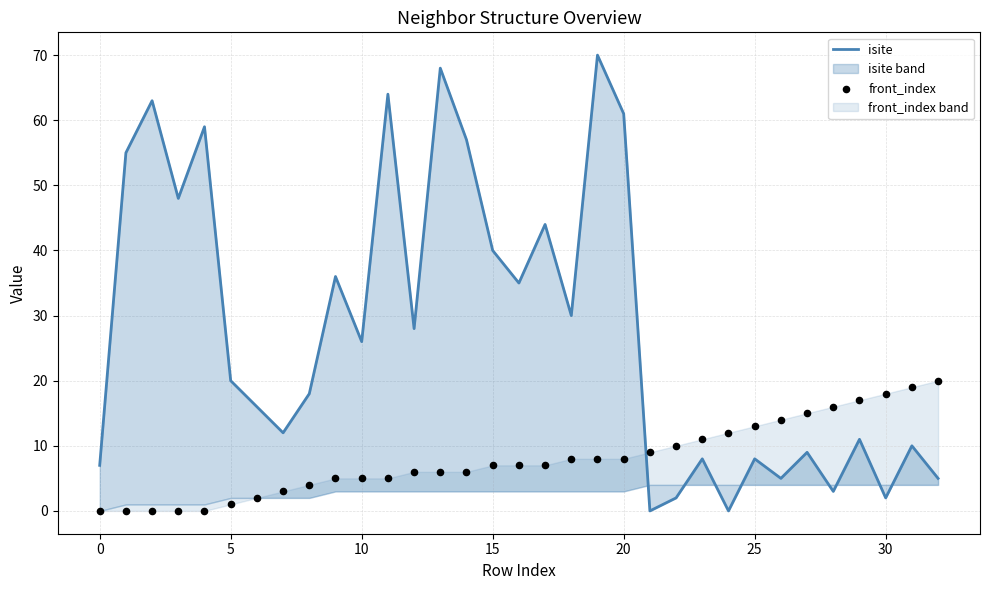

What are all the series names shown in the legend?

isite, front_index